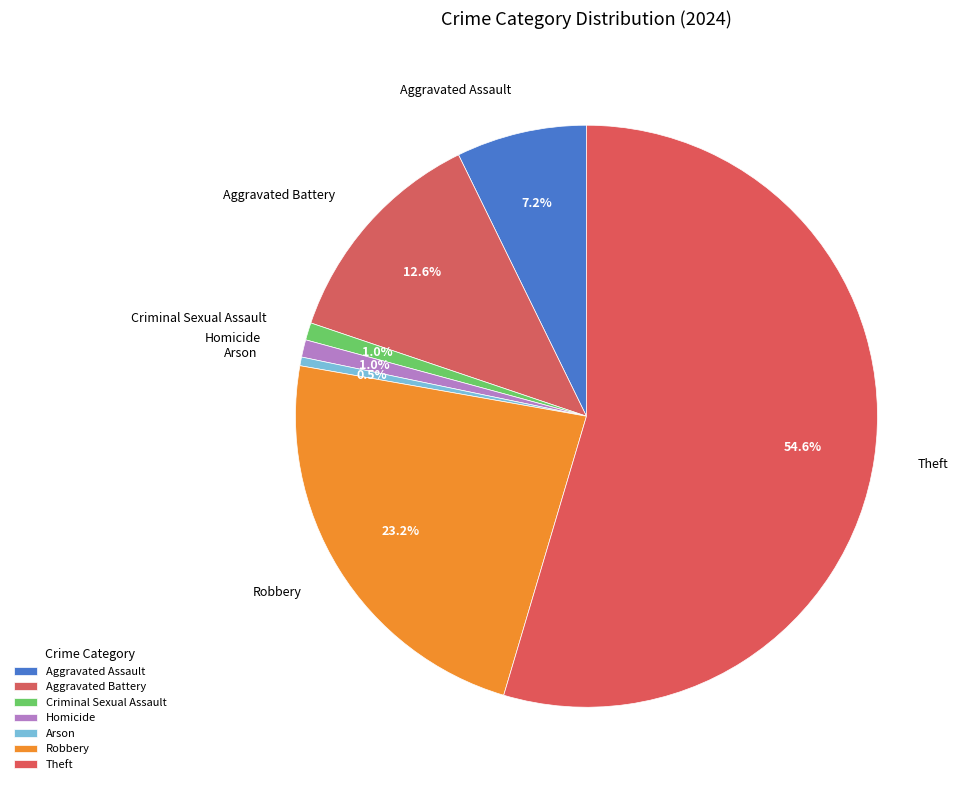

Count the number of slices in the pie.

7